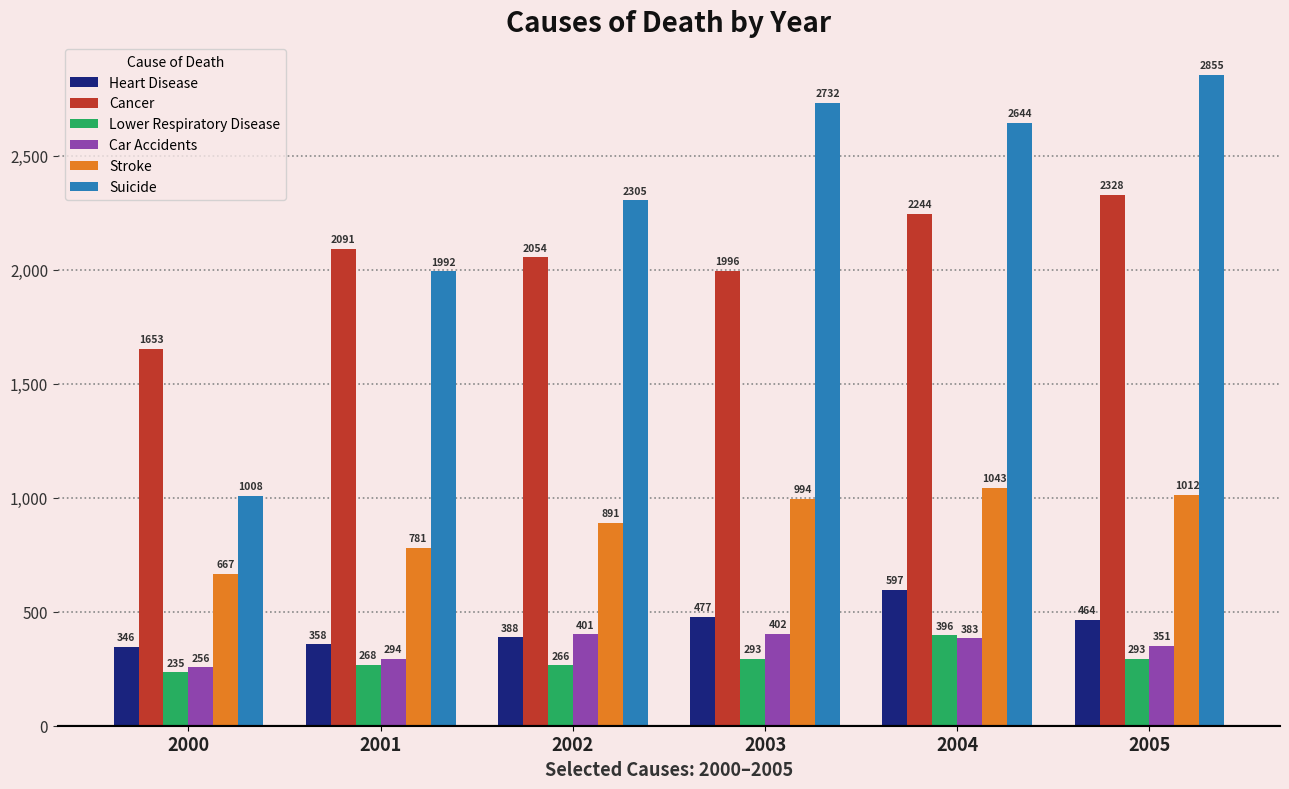

Reading left to right, transcribe all the data shown in this chart.

Heart Disease: 2000=346	2001=358	2002=388	2003=477	2004=597	2005=464
Cancer: 2000=1653	2001=2091	2002=2054	2003=1996	2004=2244	2005=2328
Lower Respiratory Disease: 2000=235	2001=268	2002=266	2003=293	2004=396	2005=293
Car Accidents: 2000=256	2001=294	2002=401	2003=402	2004=383	2005=351
Stroke: 2000=667	2001=781	2002=891	2003=994	2004=1043	2005=1012
Suicide: 2000=1008	2001=1992	2002=2305	2003=2732	2004=2644	2005=2855